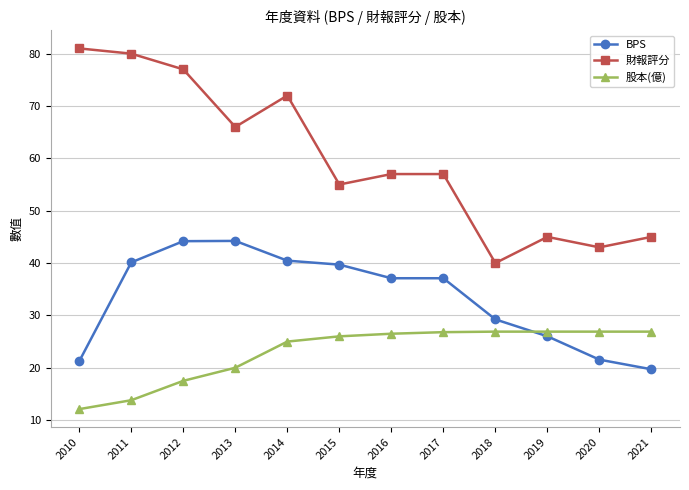

How many lines are shown in the chart?

3